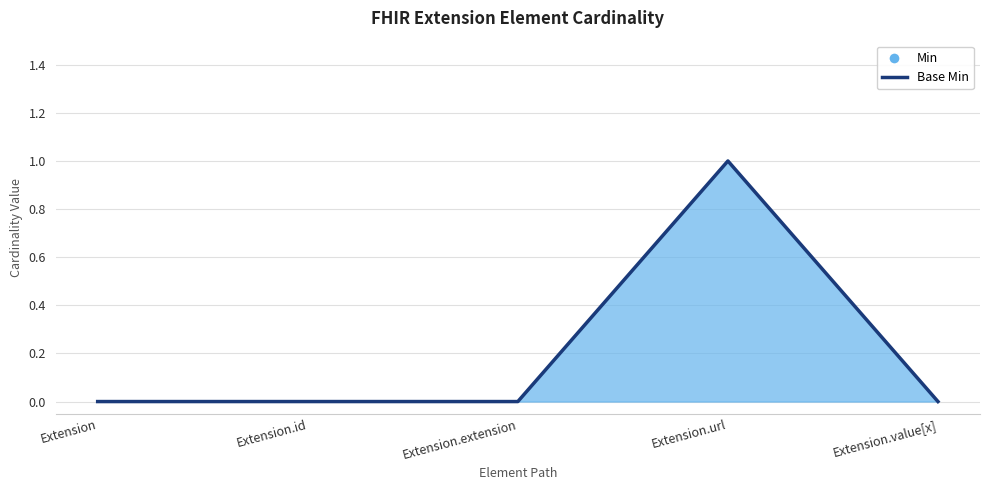

What is the difference between the maximum and minimum values?

1